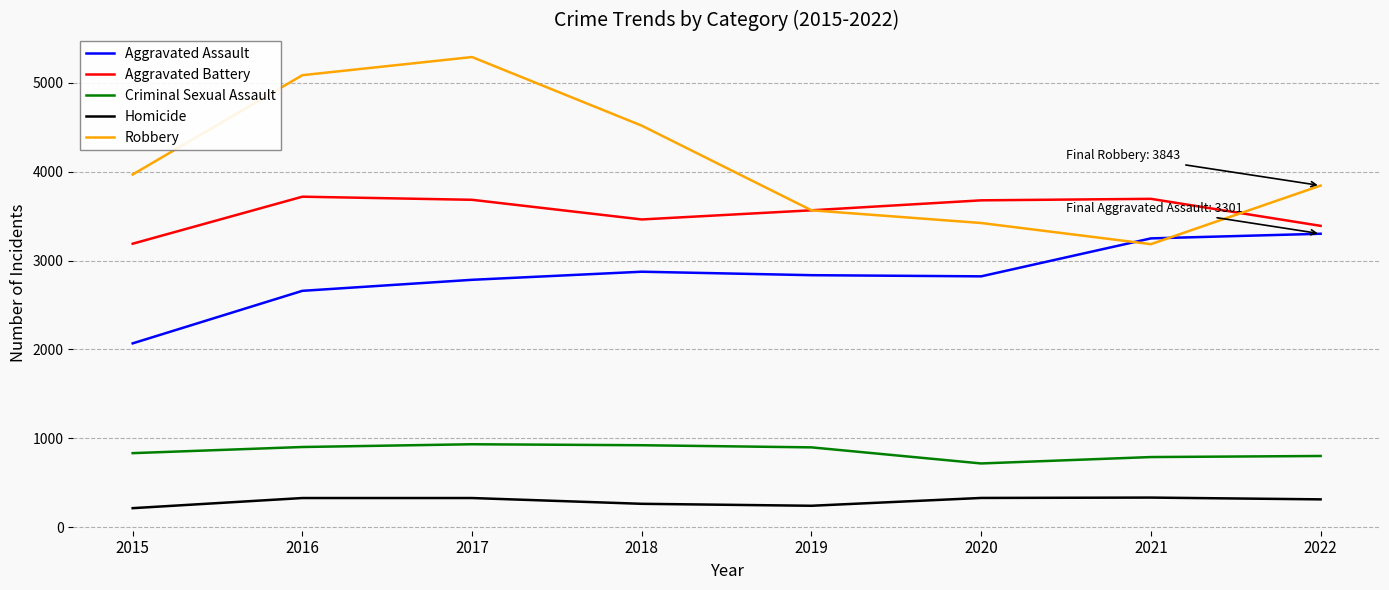

Which series changed the most between 2018 and 2022?

Robbery